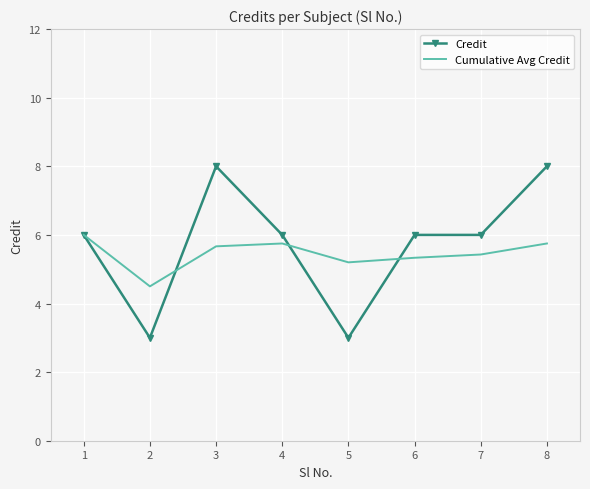

Rank the series by their maximum value, from lowest to highest.

Cumulative Avg Credit, Credit